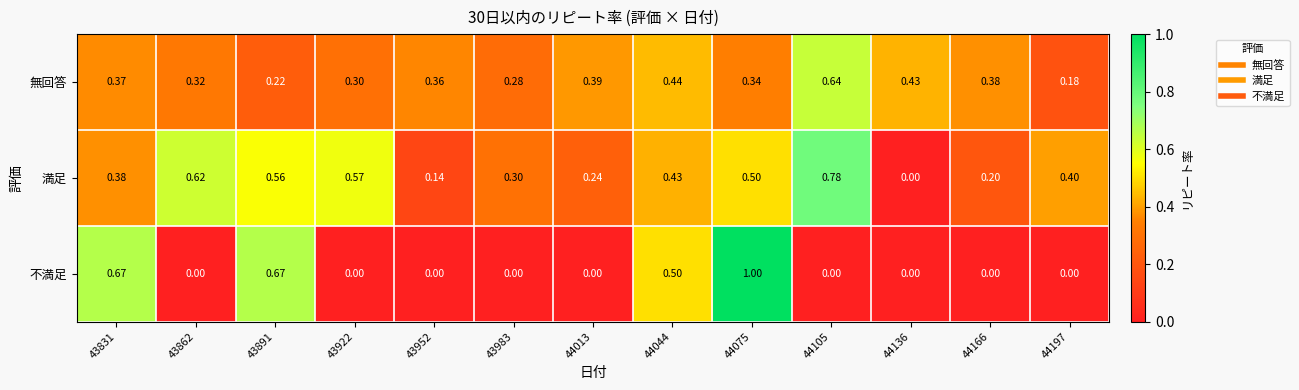

At 44013, list the series in order from smallest to largest.

不満足, 満足, 無回答